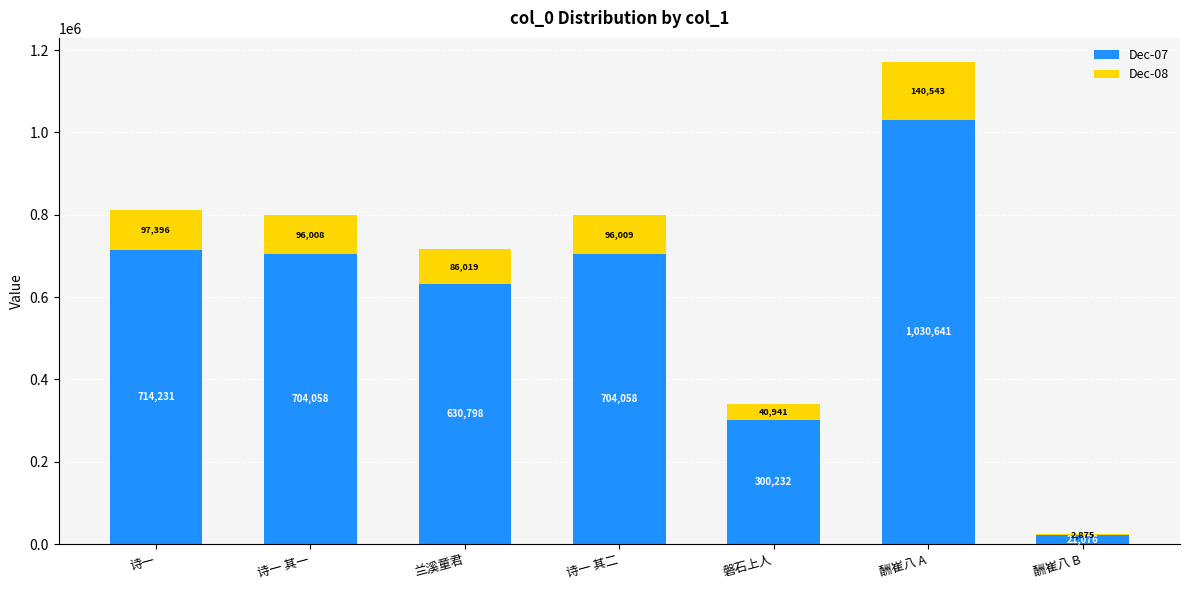

What is the average value of the Dec-07 series?

586442